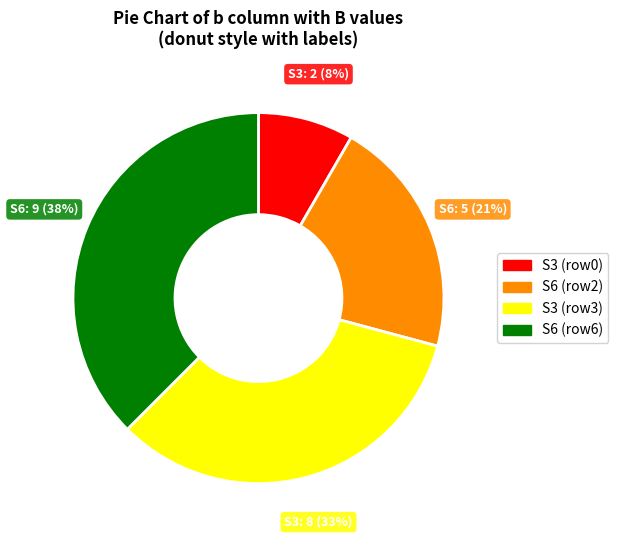

Is there a majority slice in this chart?

No